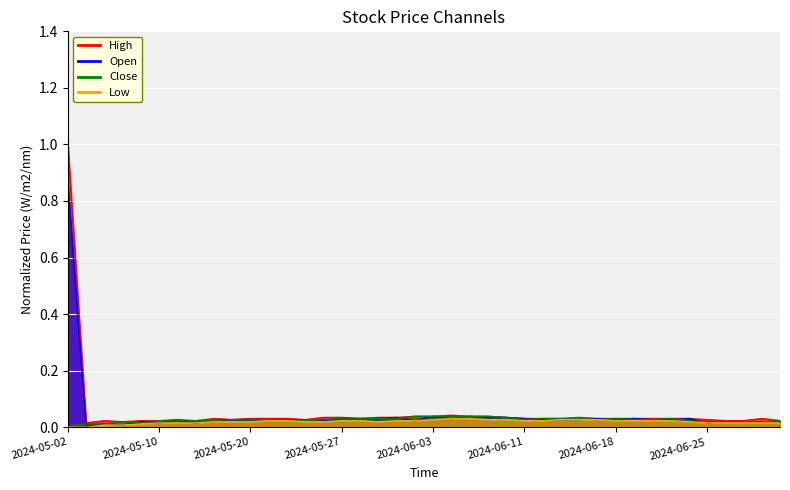

True or false: Low has a value of 0.0 at 2024-06-07.

False